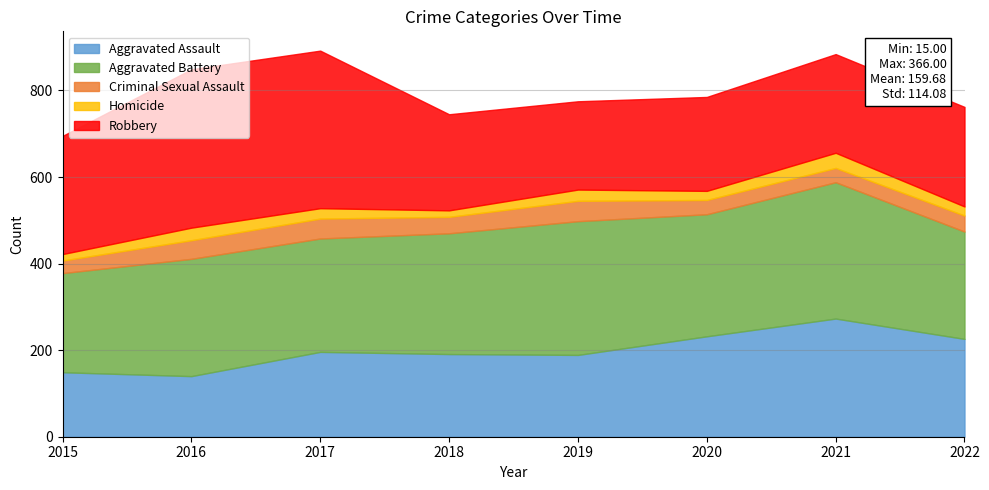

How many categories are shown in the chart?

8